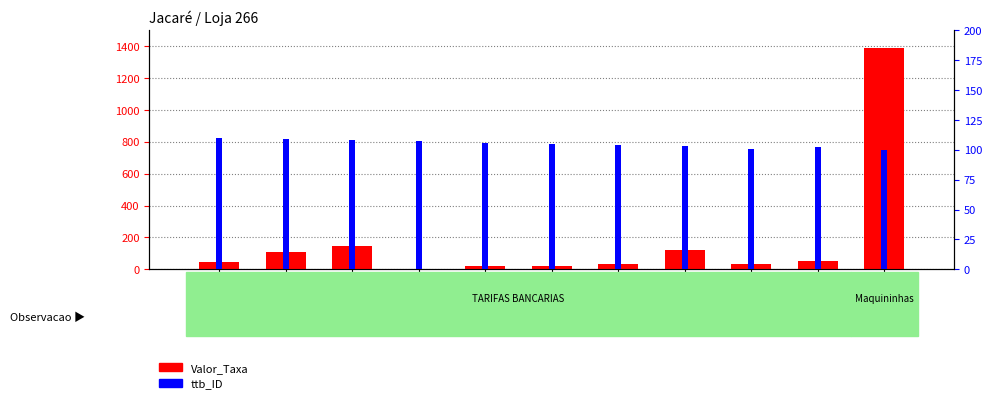

What value does the ttb_ID series have at 2023-12-05?

101.0